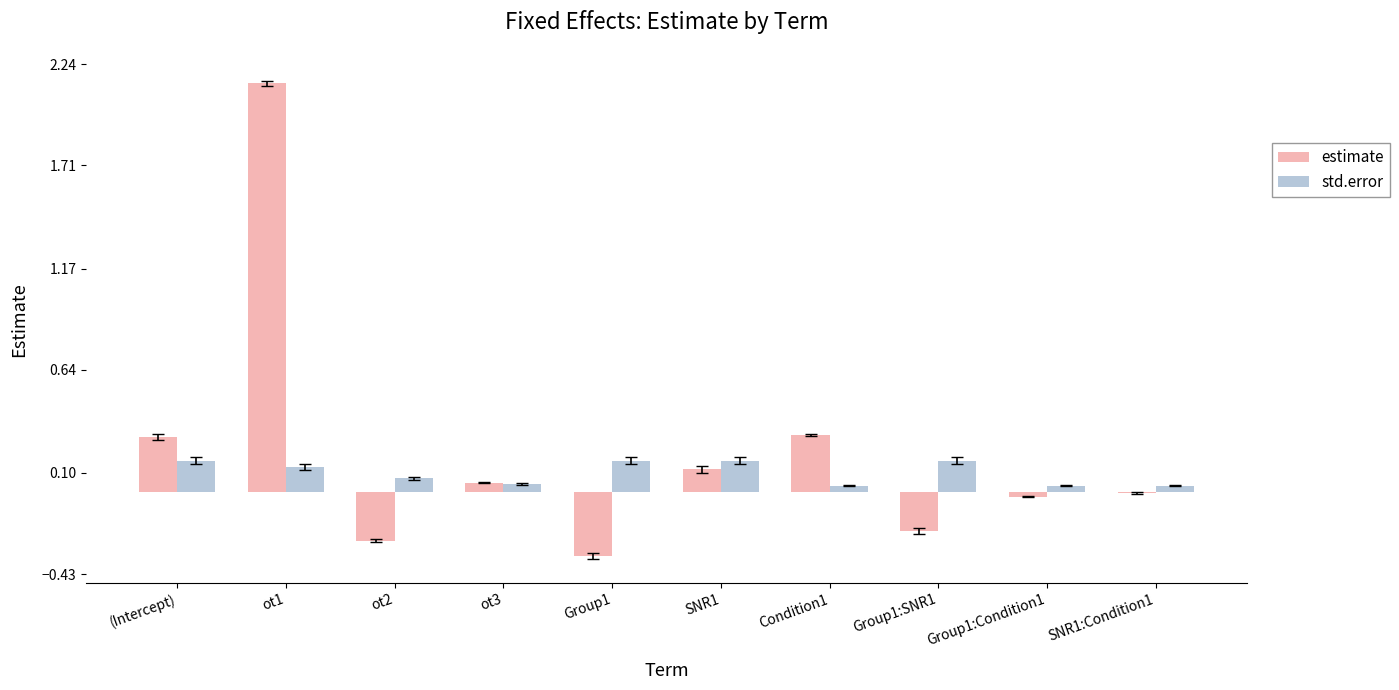

What is the sum of all std.error values?

1.0